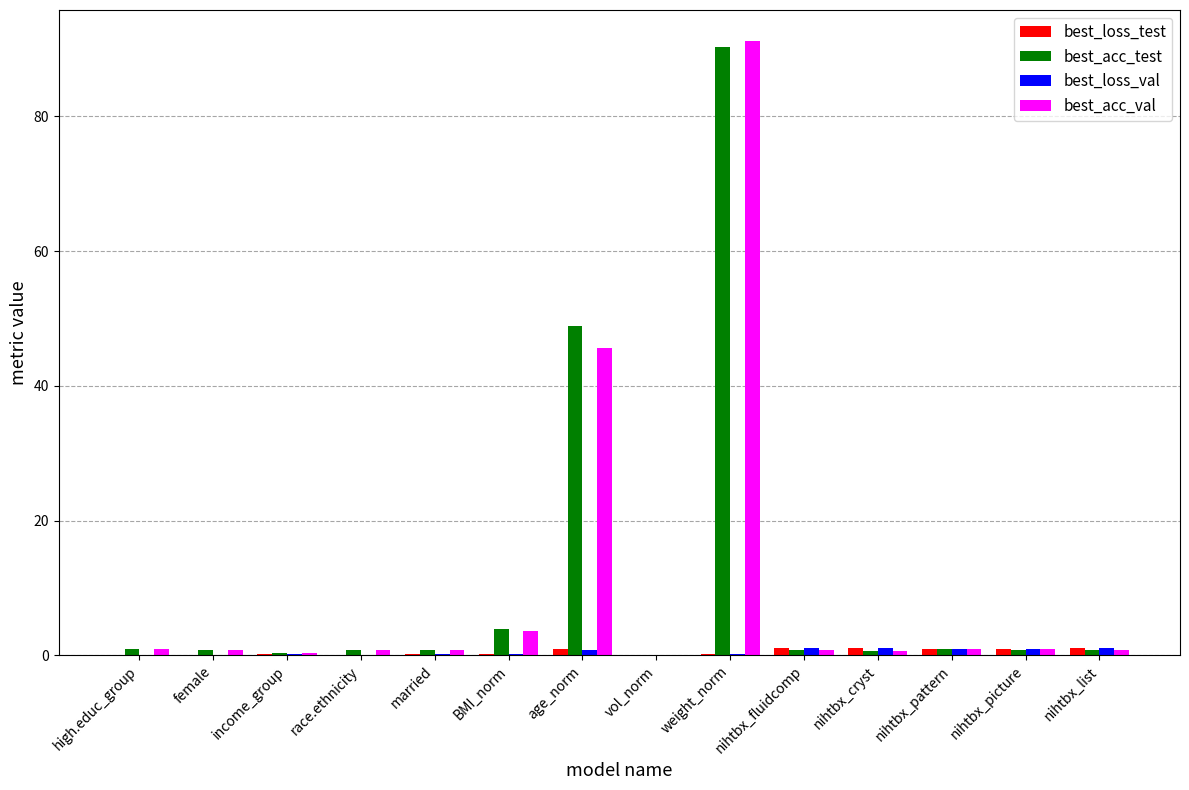

How many series are shown in this chart?

4